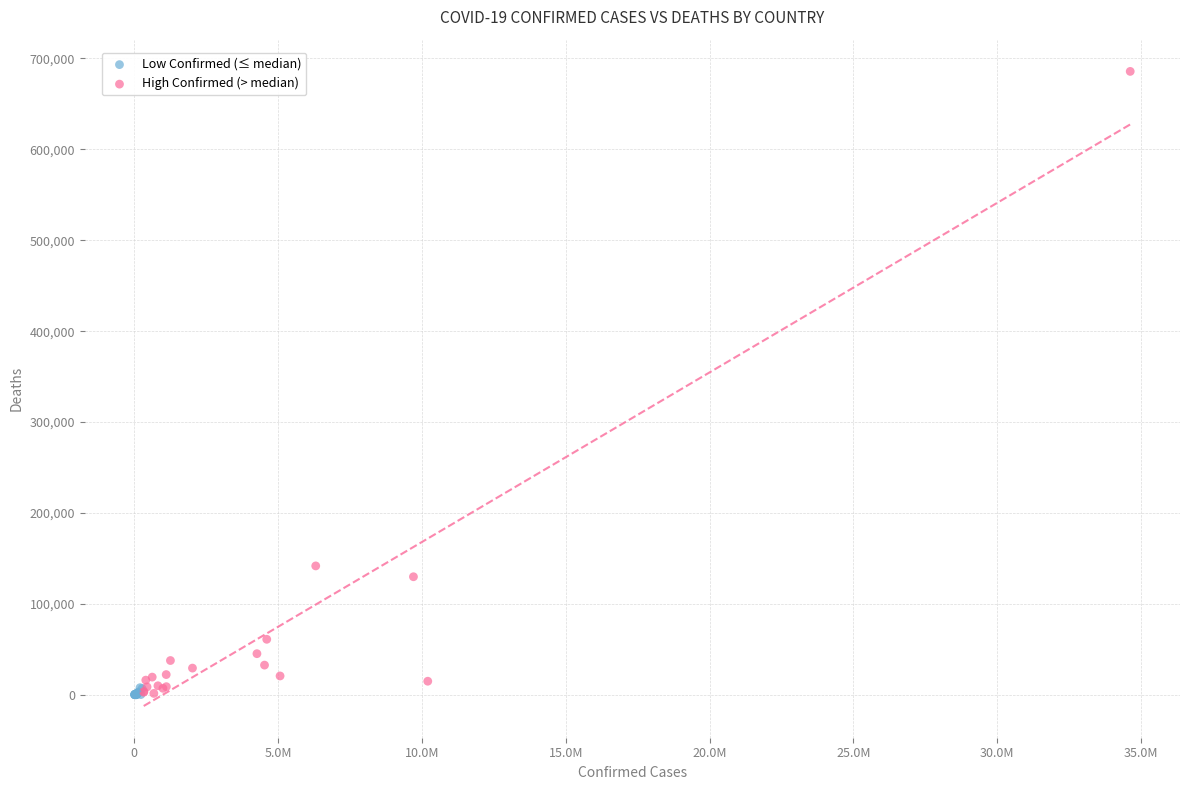

Which series has the widest spread of Y values?

High Confirmed (> median)